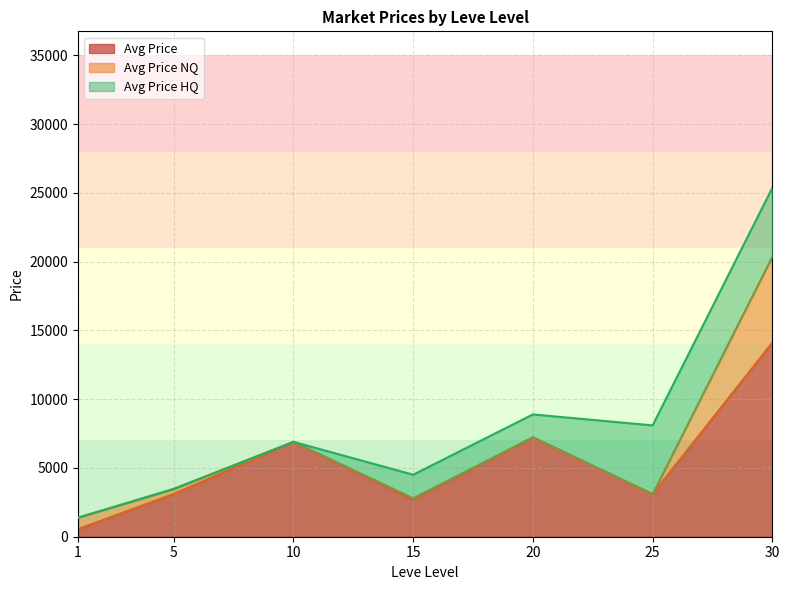

What is the total value across all series at 20?

8892.8